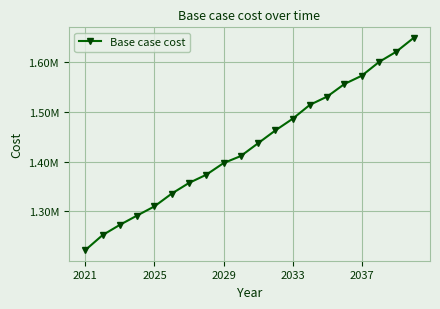

What is the maximum value shown in the chart?

1648820.3